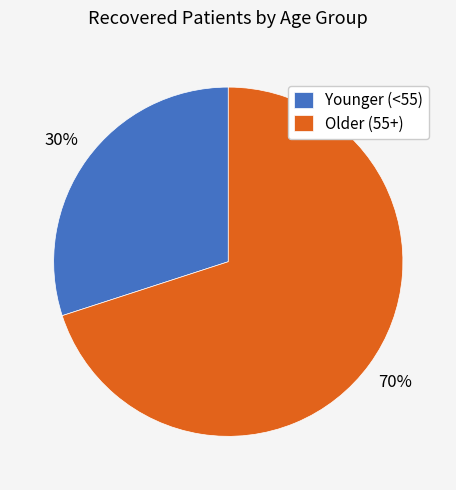

The Older (55+) slice represents 84% of the pie. True or false?

False